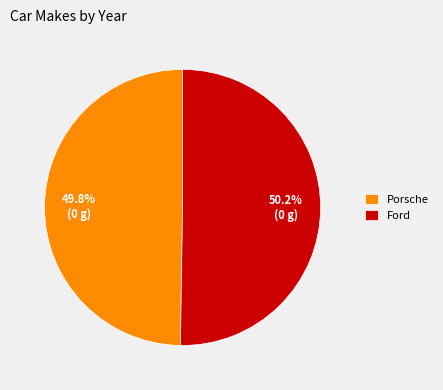

To the nearest percent, what is the average slice percentage?

50%